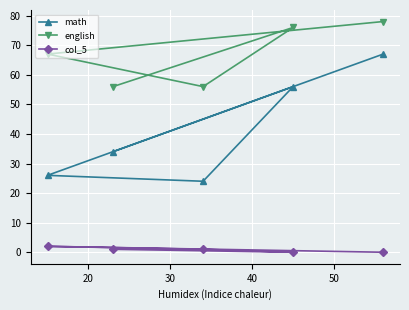

Which series has the largest total across all categories?

english